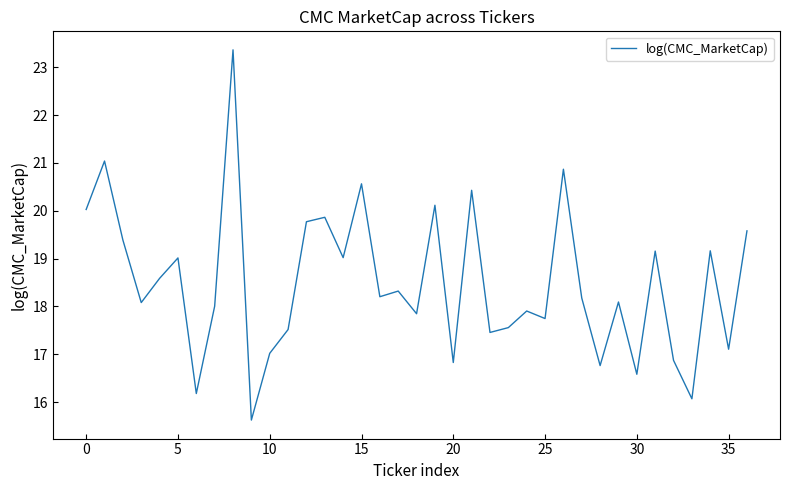

What is the greatest value displayed?

23.4